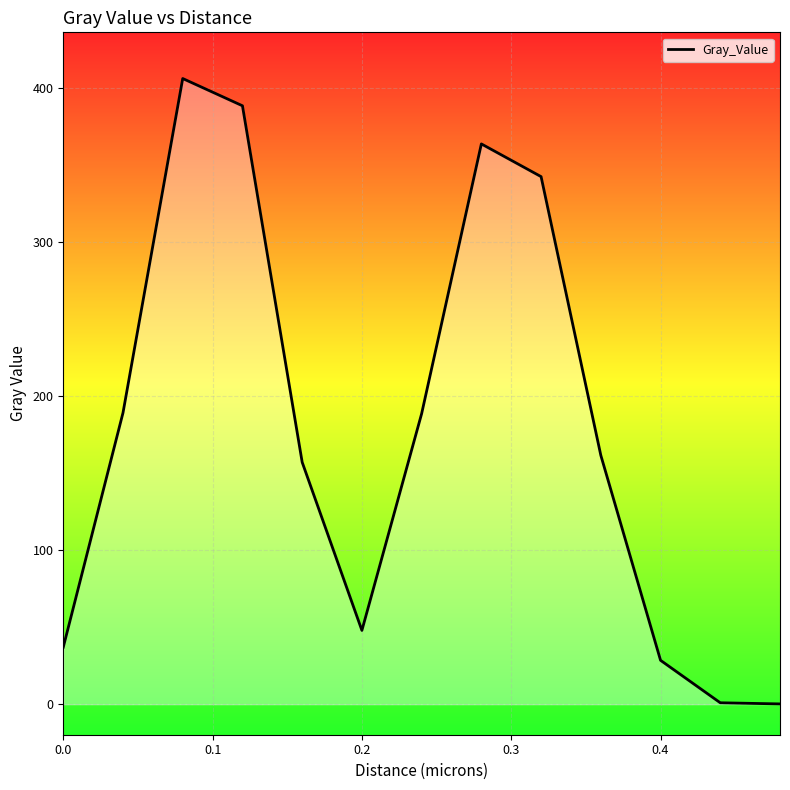

What is the greatest value displayed?

406.2